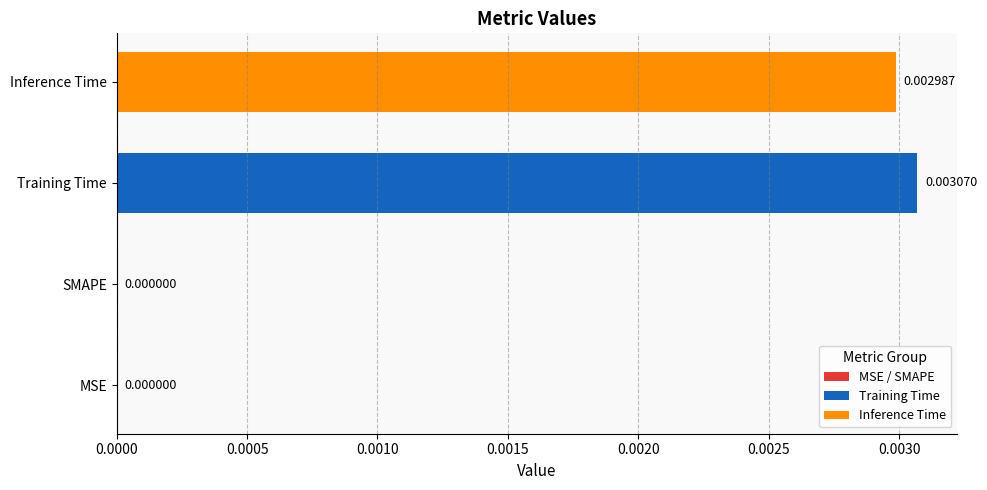

Between Training Time and MSE, which is larger?

Training Time